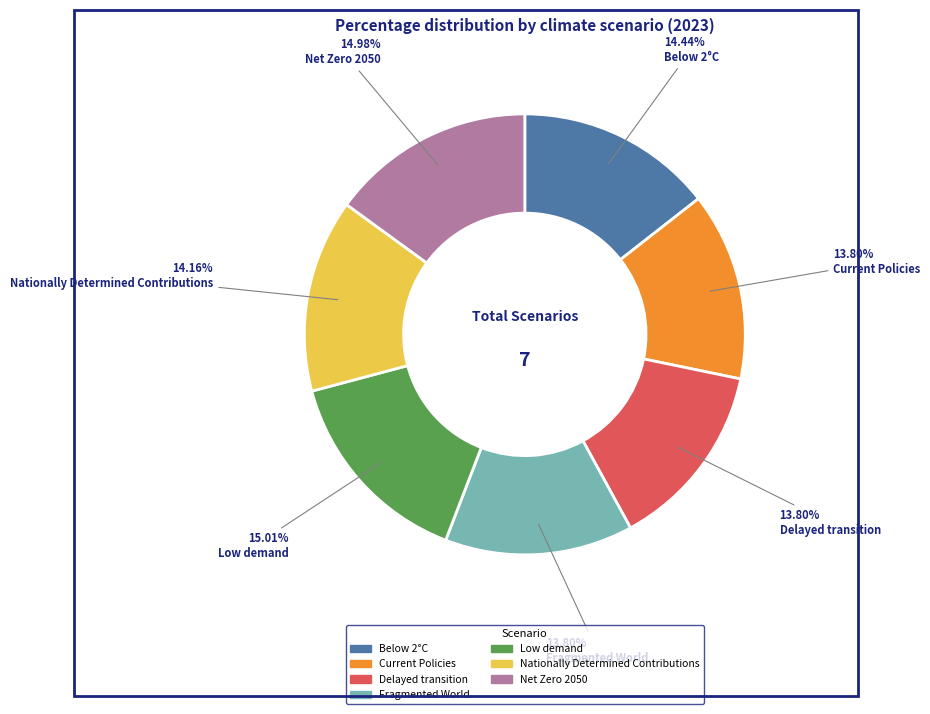

What percentage is the Below 2°C slice, to the nearest percent?

14%